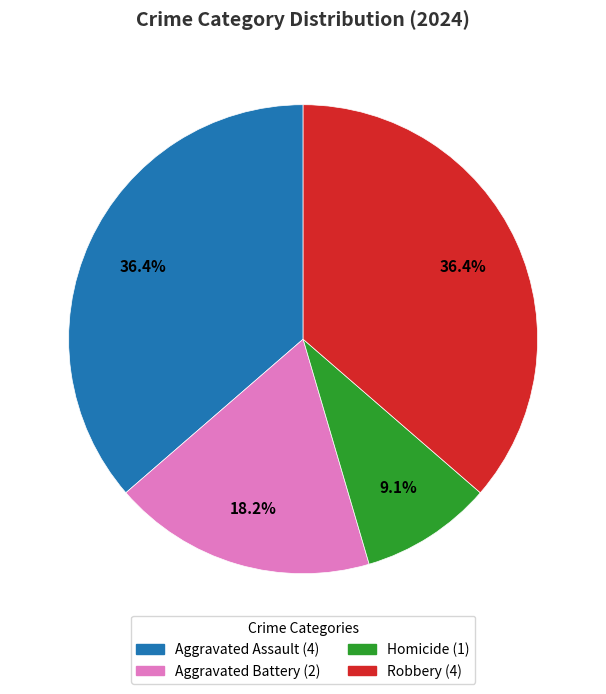

Which category has the smallest portion of the pie?

Homicide